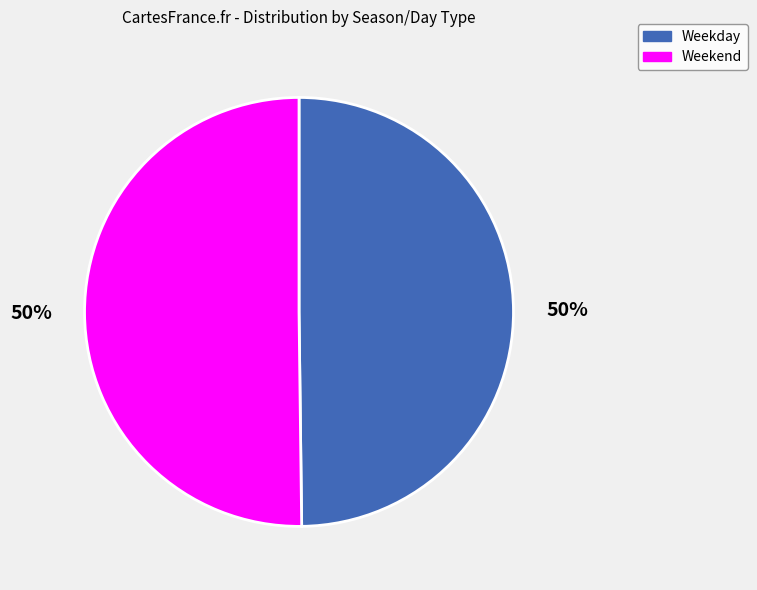

Do Weekday and Weekend together represent more than half of the pie?

Yes